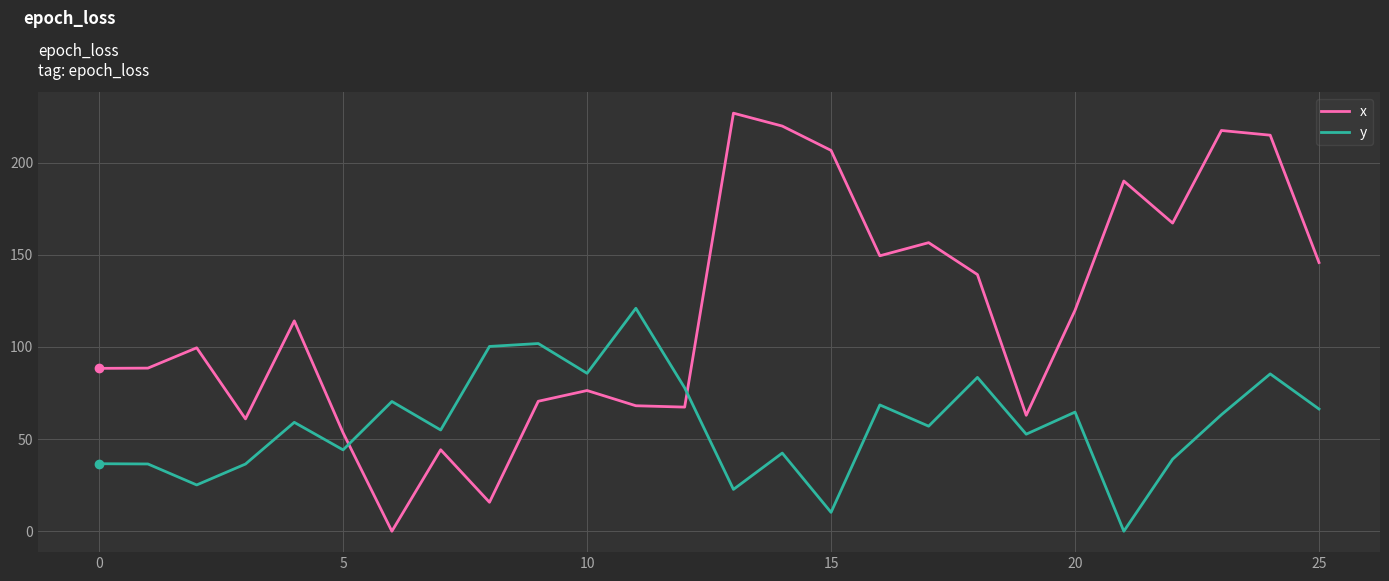

What is the maximum value shown in the chart?

226.8